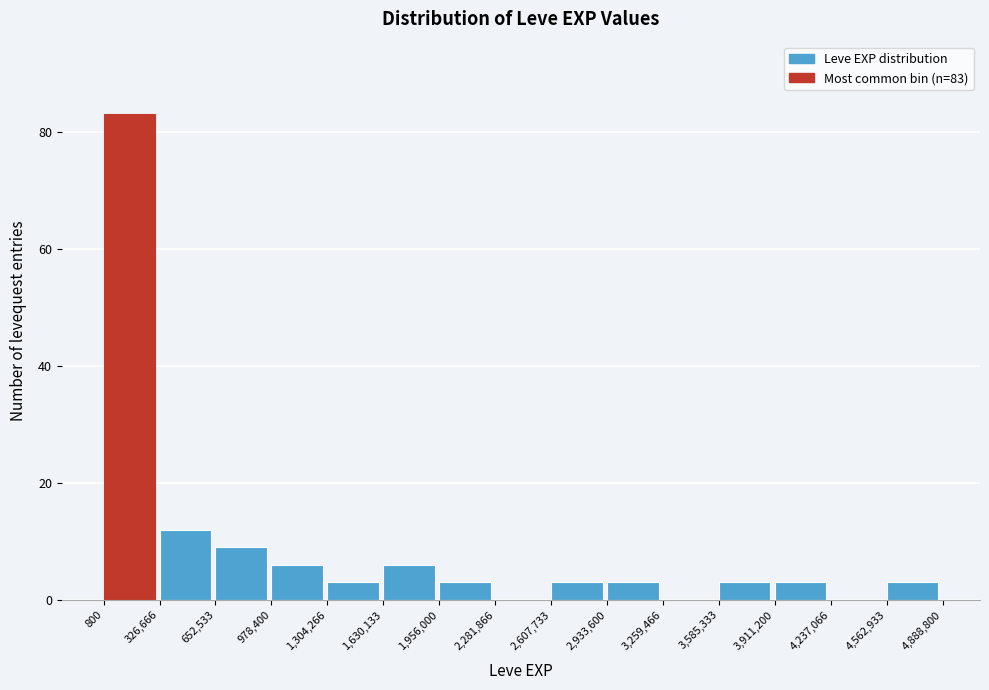

Over which range of the x-axis is the bar tallest?

800 to 326,666